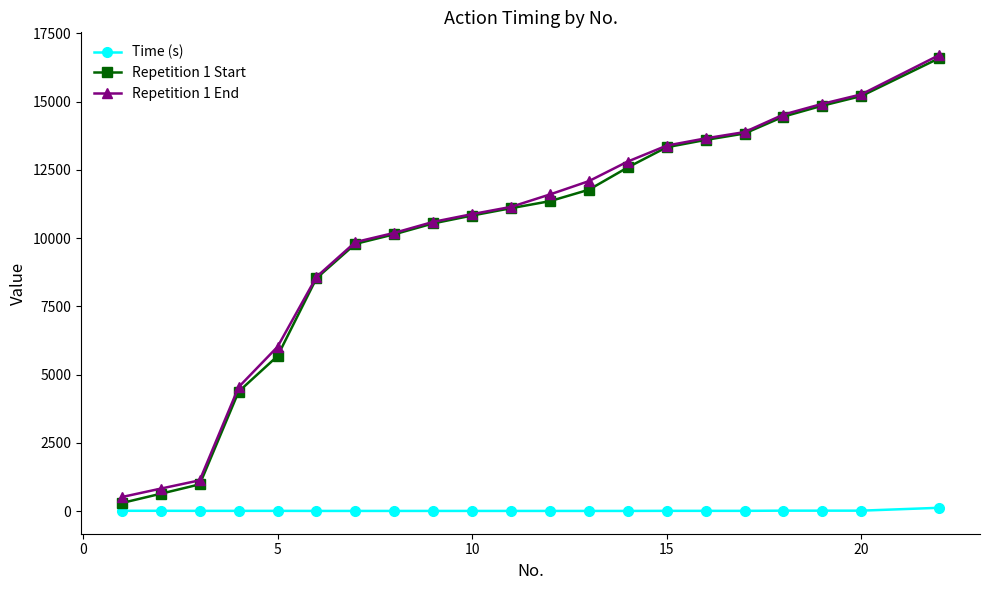

Which series has the largest range (max minus min)?

Repetition 1 Start